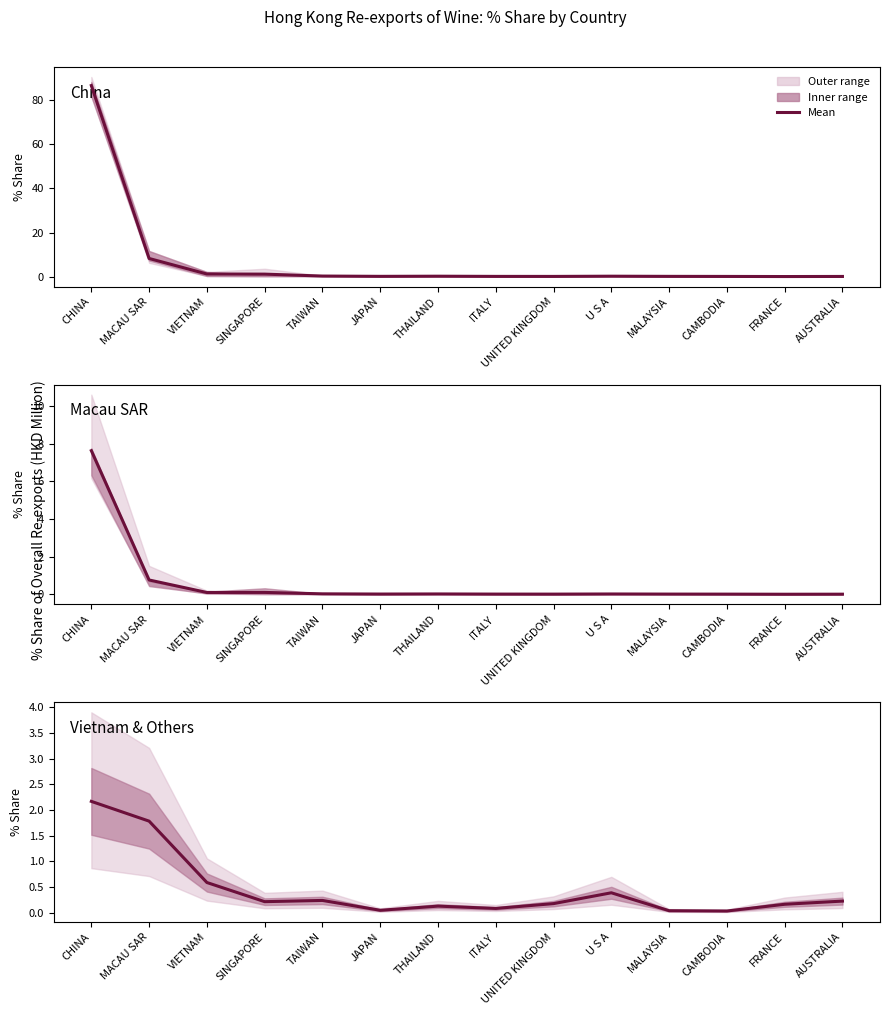

What is the sum of all values?

6.3